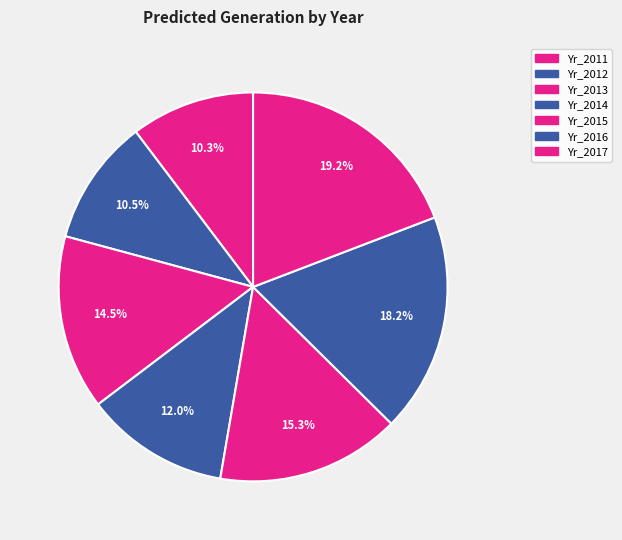

Which category has the smallest portion of the pie?

Yr_2011